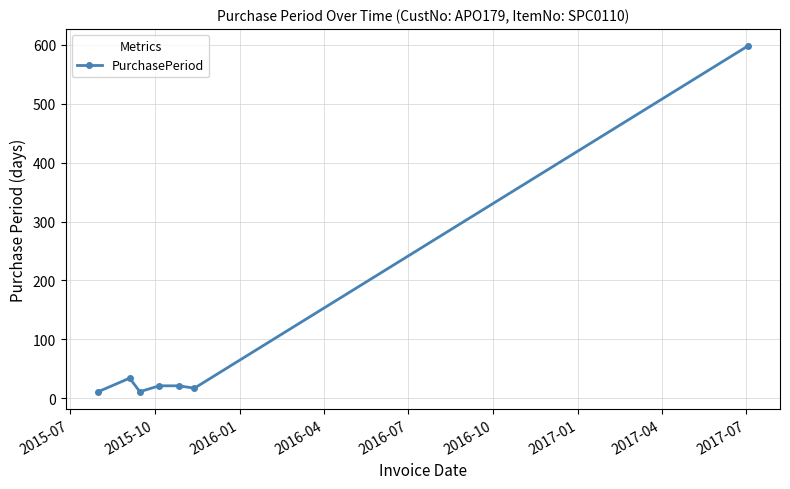

What is the difference between the maximum and minimum values?

587